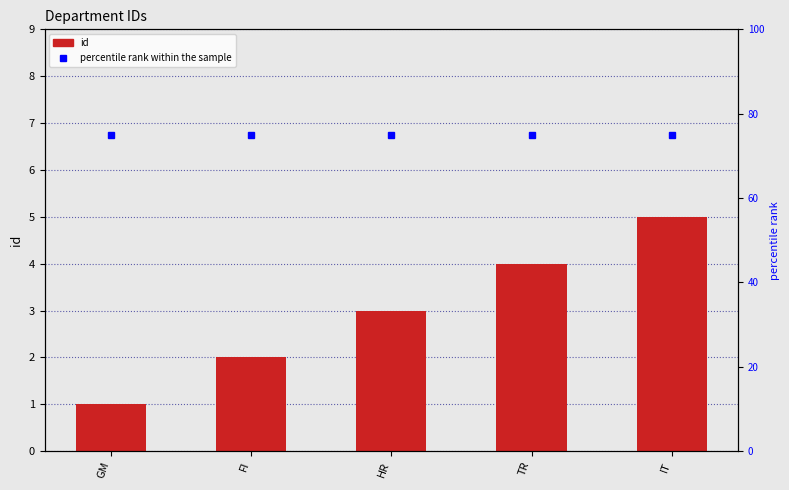

Between GM and IT, which series saw the biggest shift?

id